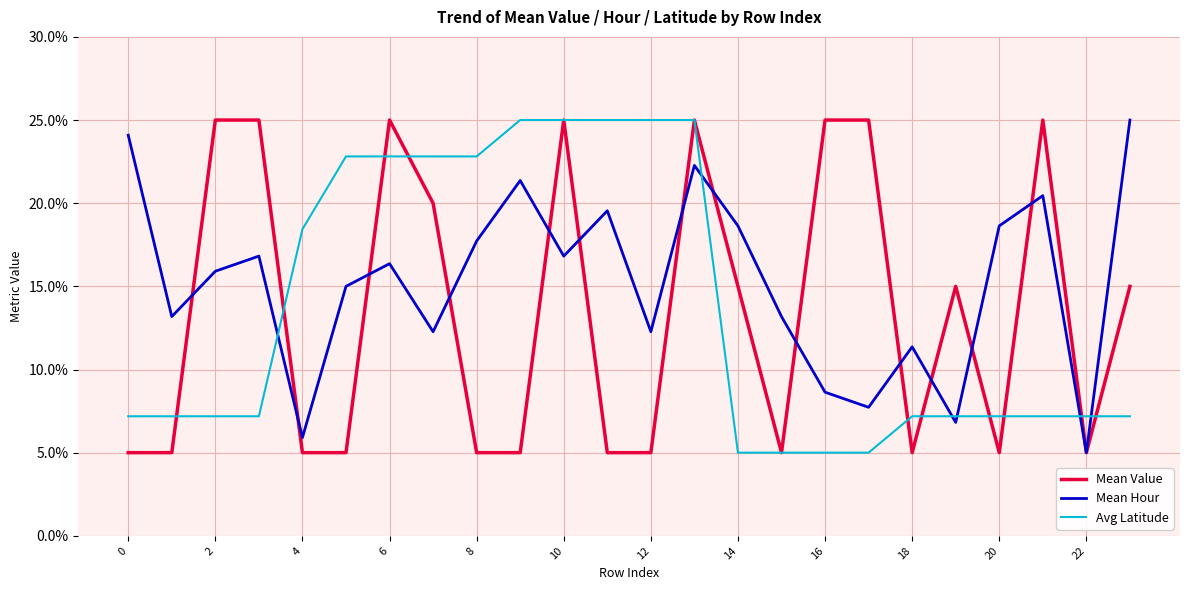

Which series ends up on top after the final intersection of Mean Hour and Avg Latitude?

Mean Hour